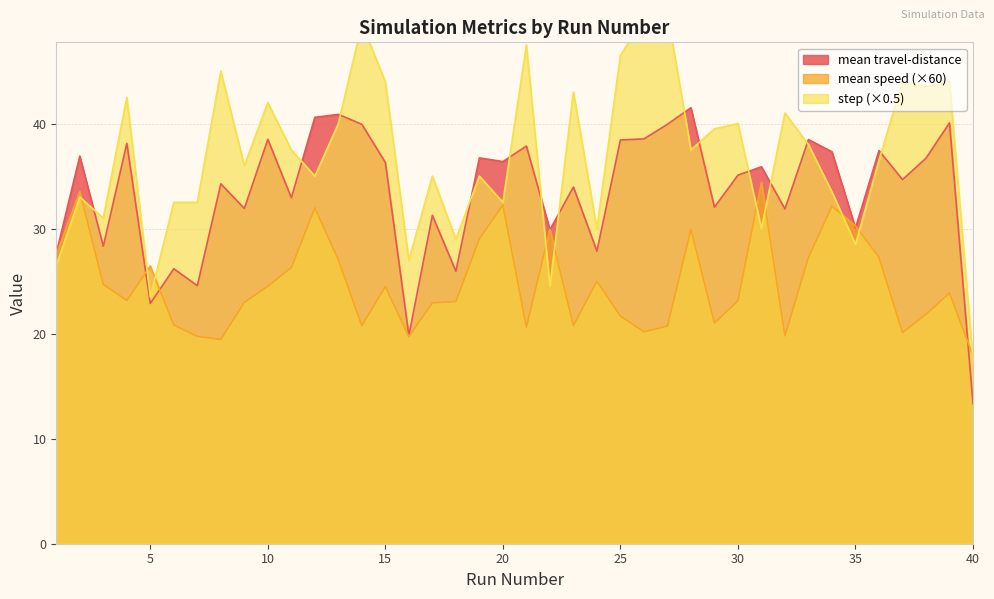

Rank the series at 10 from highest to lowest value.

step, mean travel-distance, mean speed